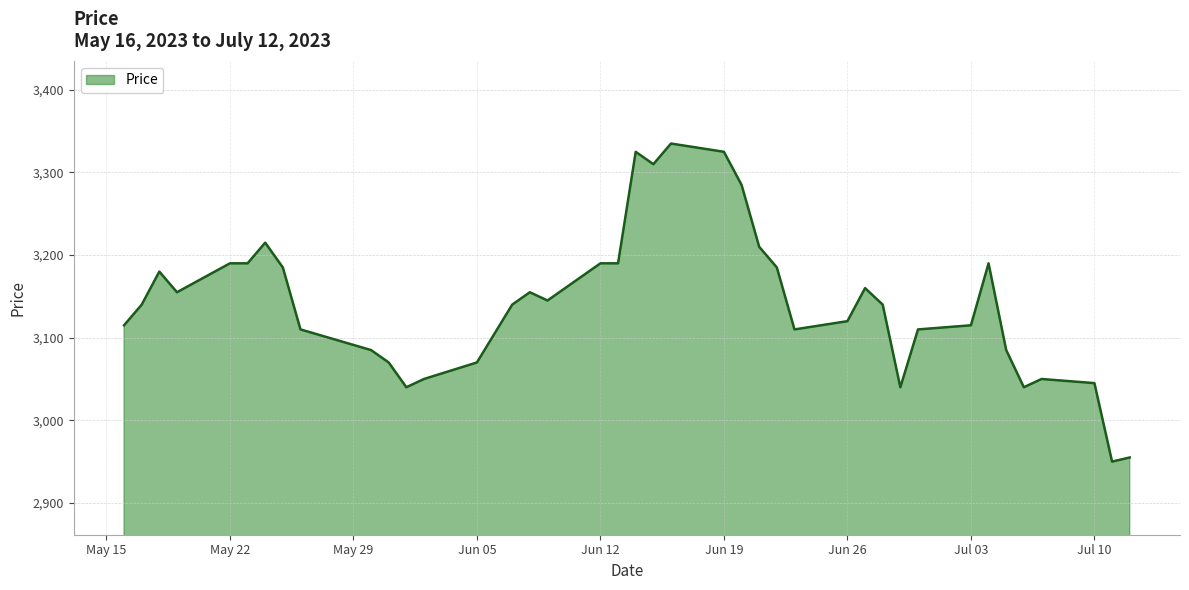

What is the smallest value displayed?

2950